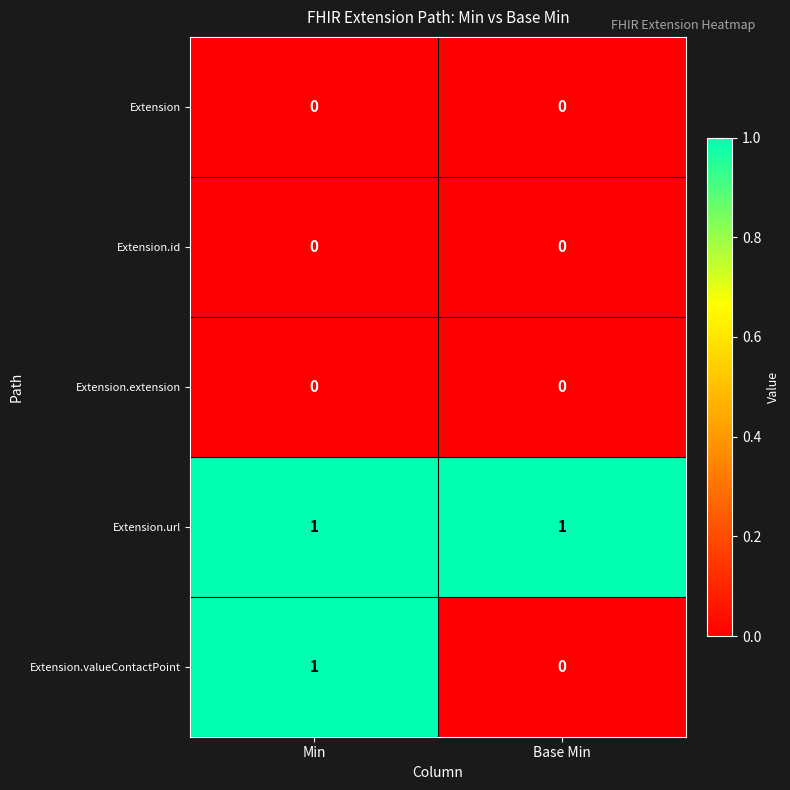

Which series has the largest total across all categories?

Extension.url